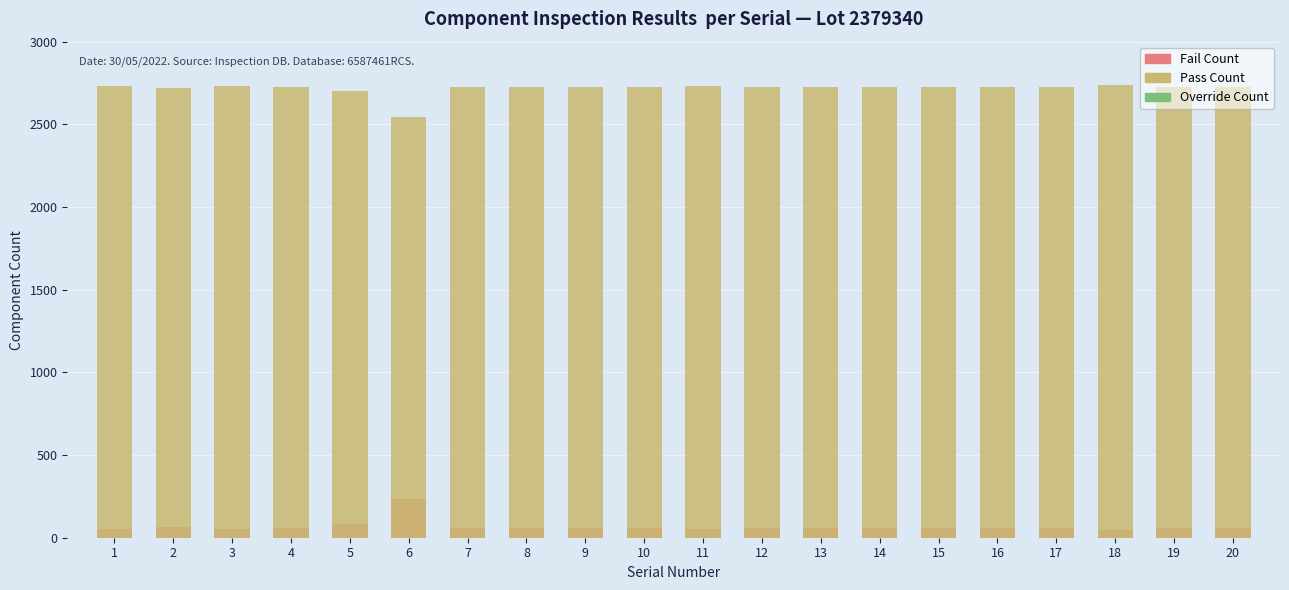

Reading left to right, what are all the values shown in this chart?

Fail Count: 53	63	55	56	82	237	56	60	56	59	55	56	56	56	61	57	61	46	57	57
Pass Count: 2731	2721	2729	2728	2702	2547	2728	2724	2728	2725	2729	2728	2728	2728	2723	2727	2723	2738	2727	2727
Override Count: 0	0	0	0	0	0	0	0	0	0	0	0	0	0	0	0	0	0	0	0